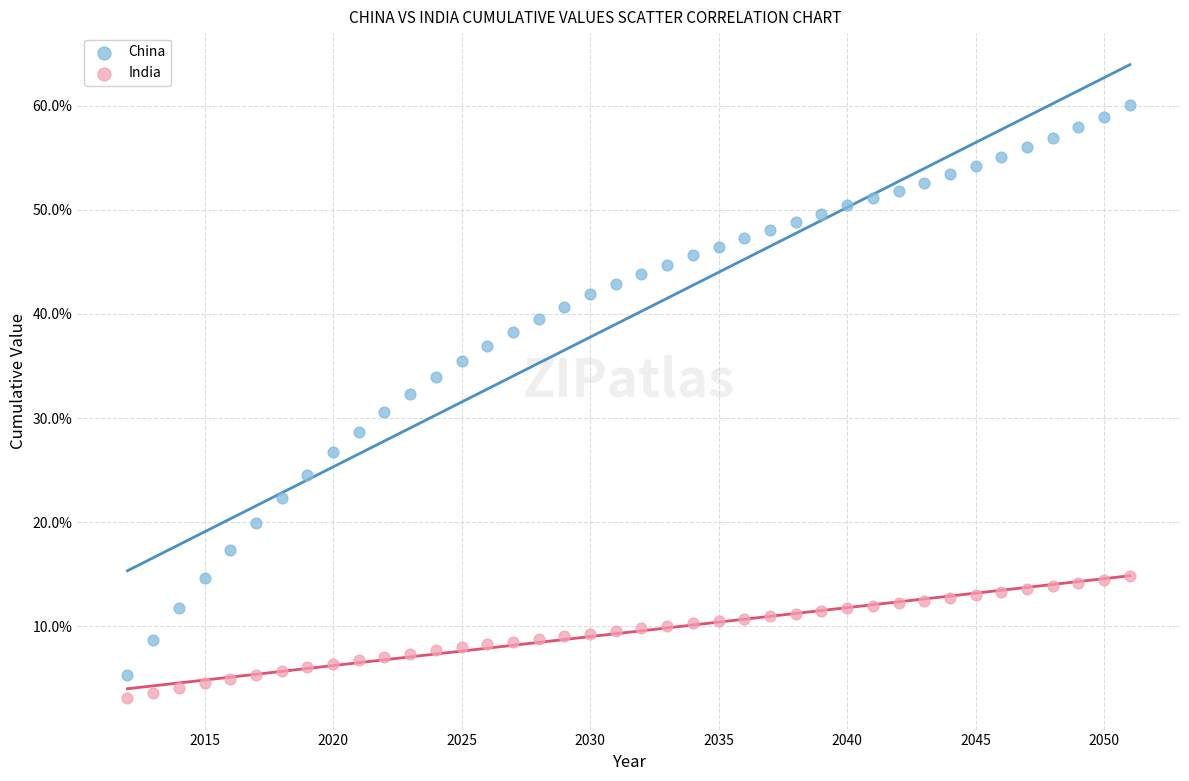

Across all data points, what is the range of X values (max minus min)?

39.0